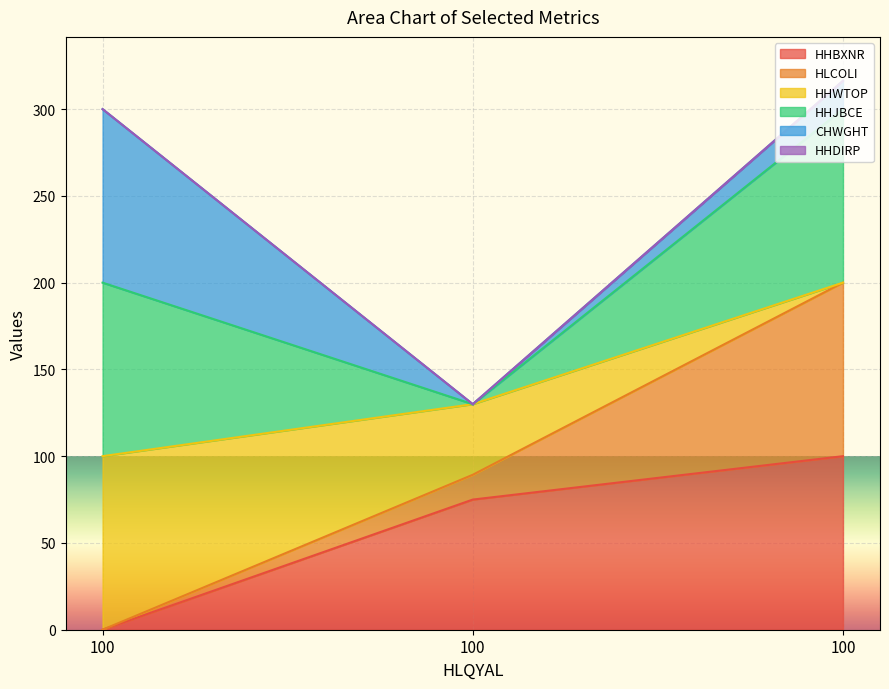

Where is HHBXNR nearest to the value 50?

100